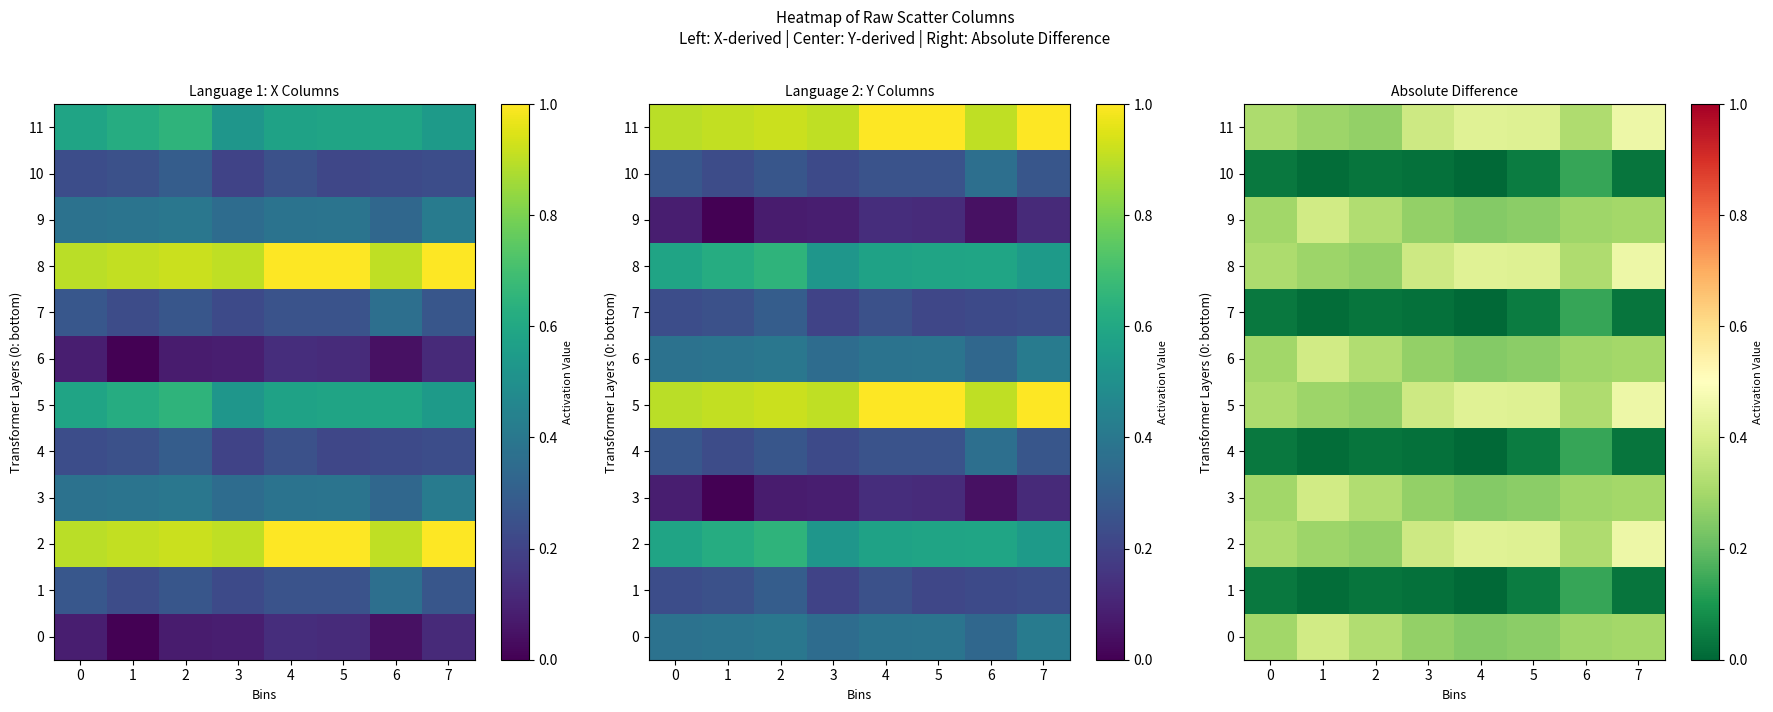

Rank the series by their maximum value, from highest to lowest.

2, 5, 8, 11, 0, 3, 6, 9, 1, 4, 7, 10